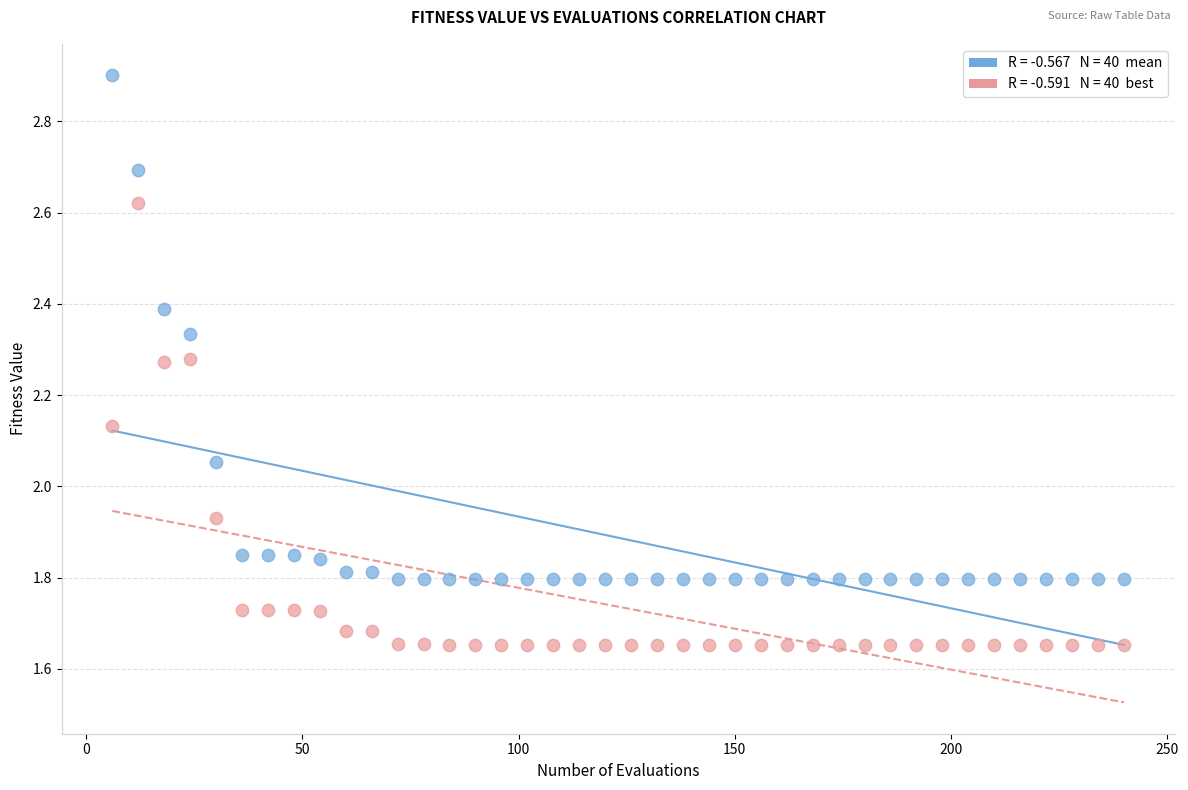

Across all data points, what is the range of Y values (max minus min)?

1.2